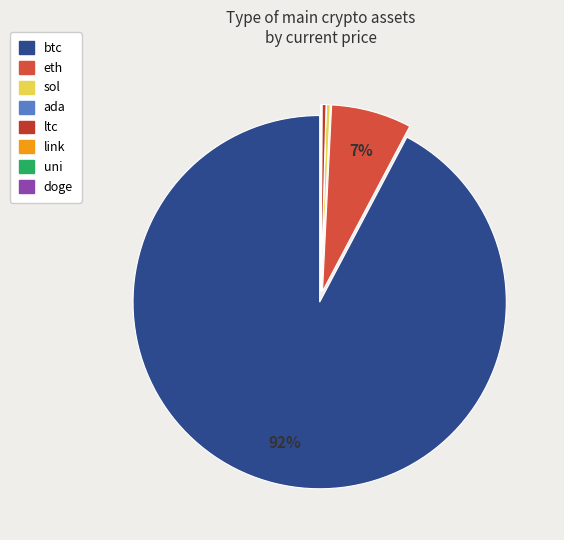

To the nearest percent, what is the difference between the largest and smallest slice percentages?

92%